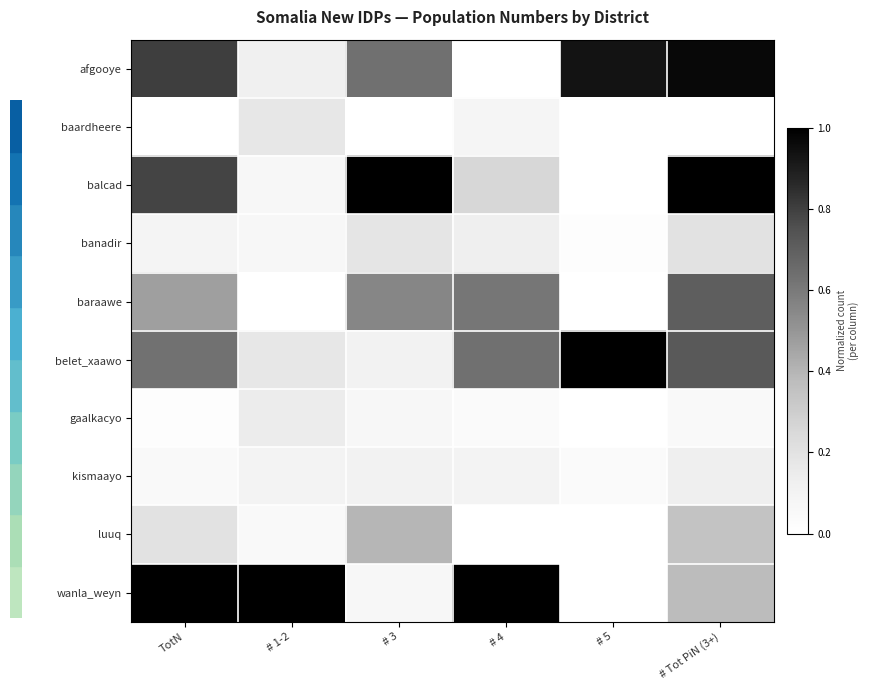

What is the total value across all series at # 4?

2.9